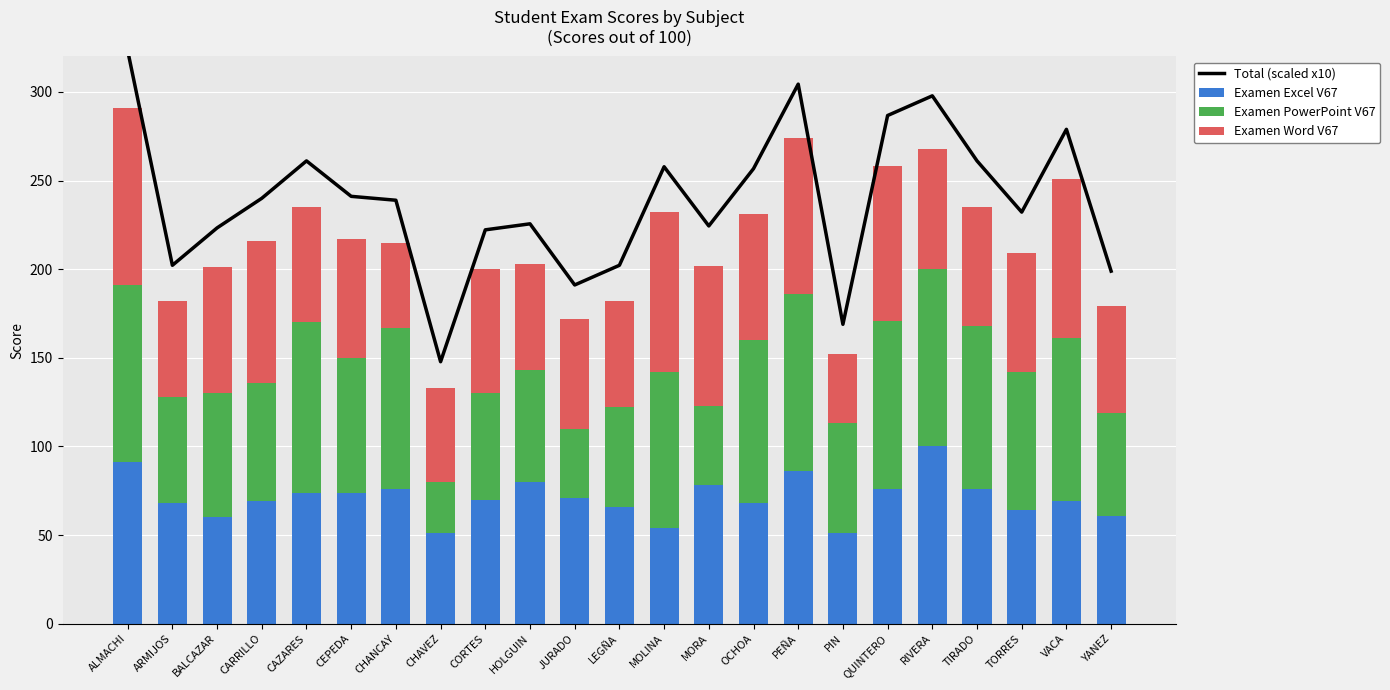

What is the label of the 18th bar from the right?

CEPEDA